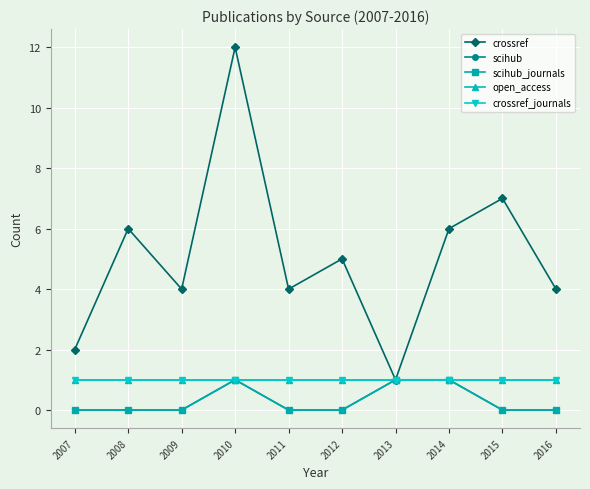

Is this an area chart (filled region under the line)?

No